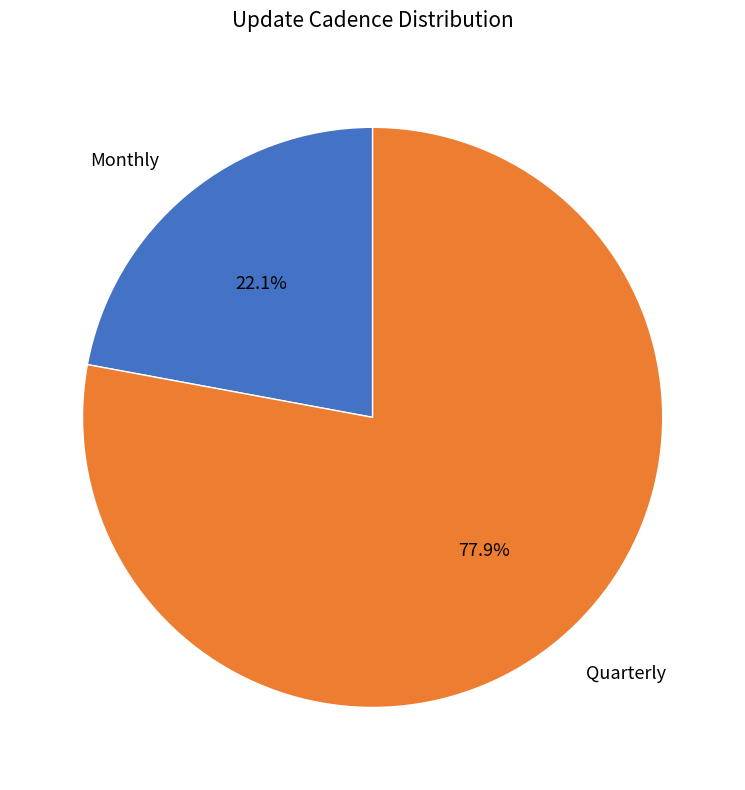

Does Monthly represent more than half of the total?

No